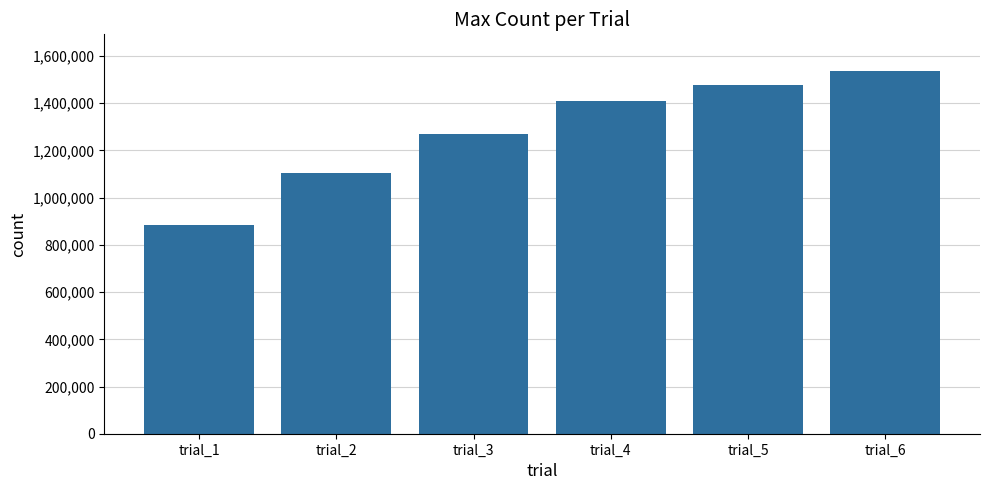

How many data points are less than 1407570?

3